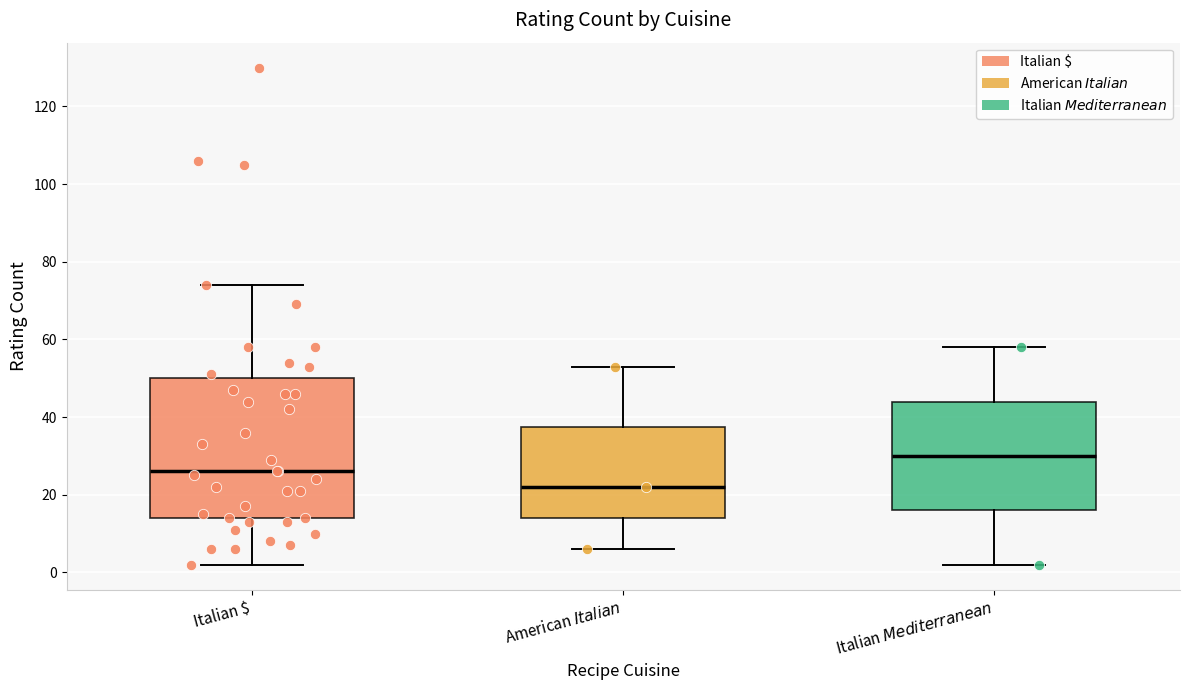

Which box is the tallest, from its lower edge to its upper edge?

Italian $